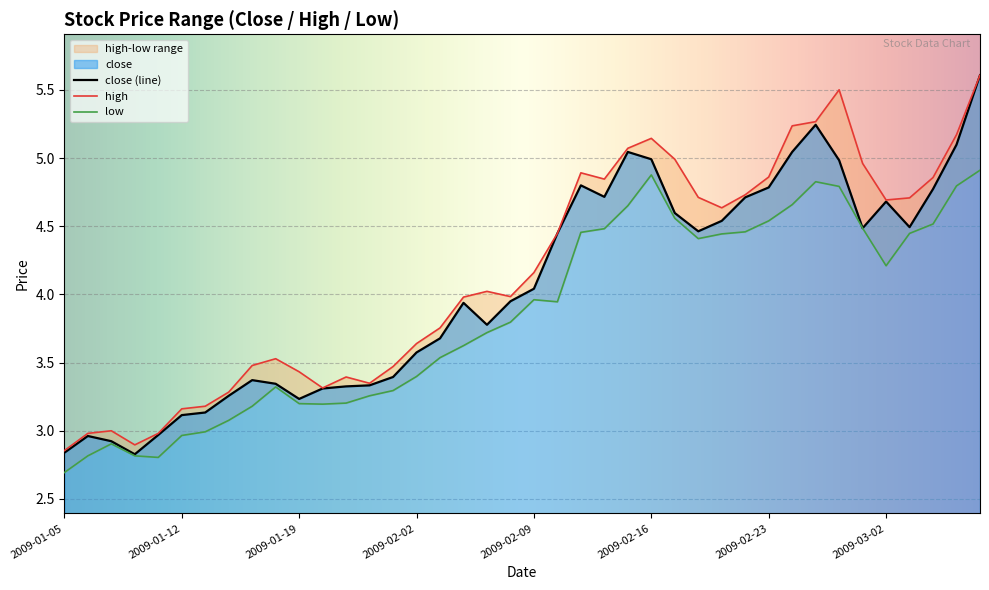

At which label does close (line) first exceed 4?

2009-02-09